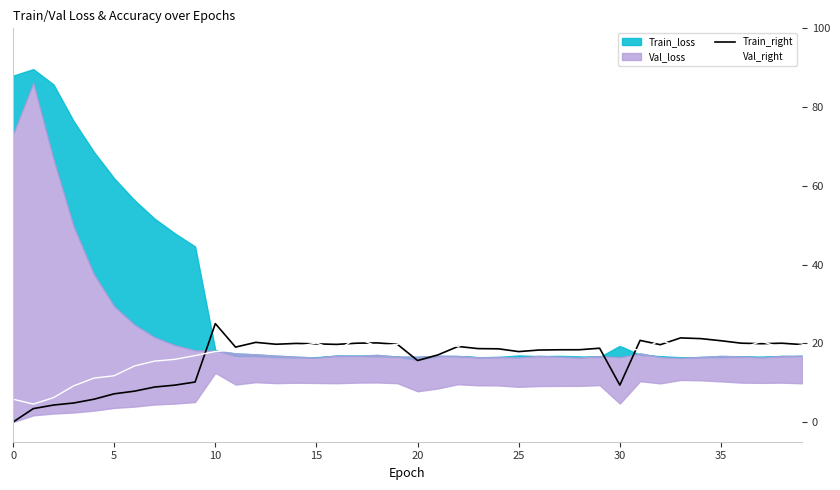

Where do Train_right and Val_right first cross each other?

9 and 10